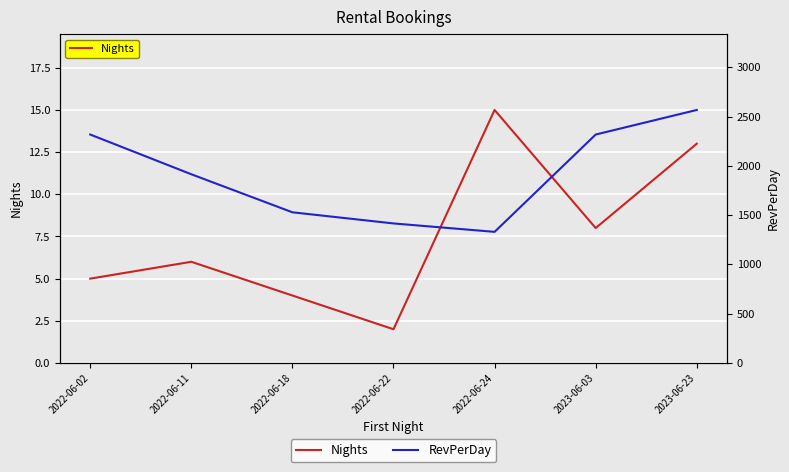

What is the maximum value shown in the chart?

2567.4